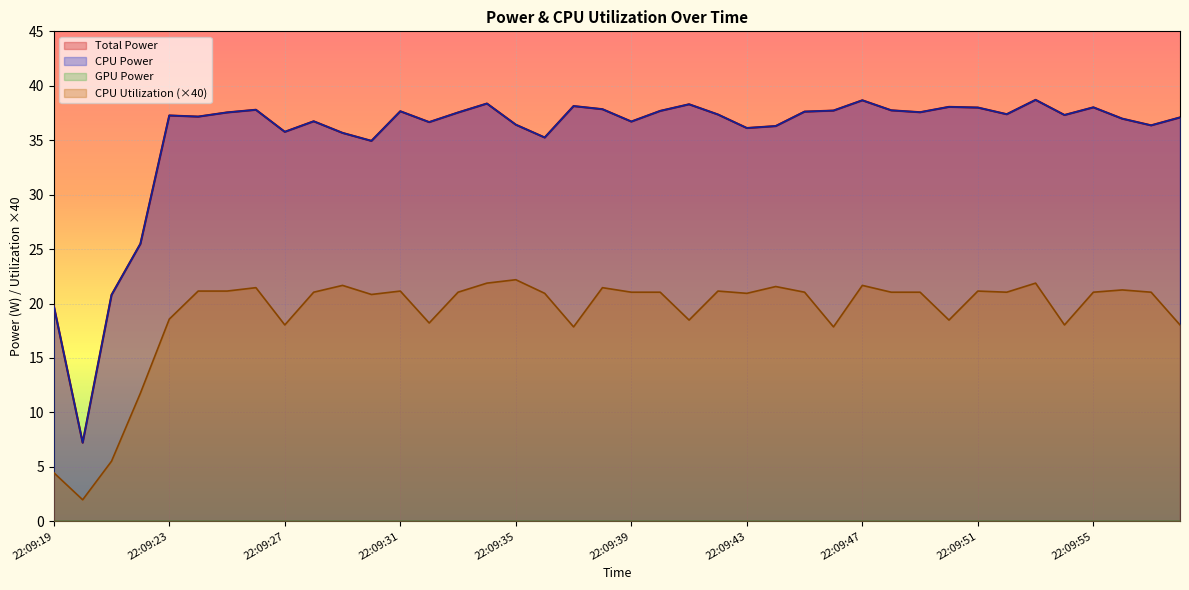

What is the value of the CPU Utilization point at the 24th from the left?

21.1